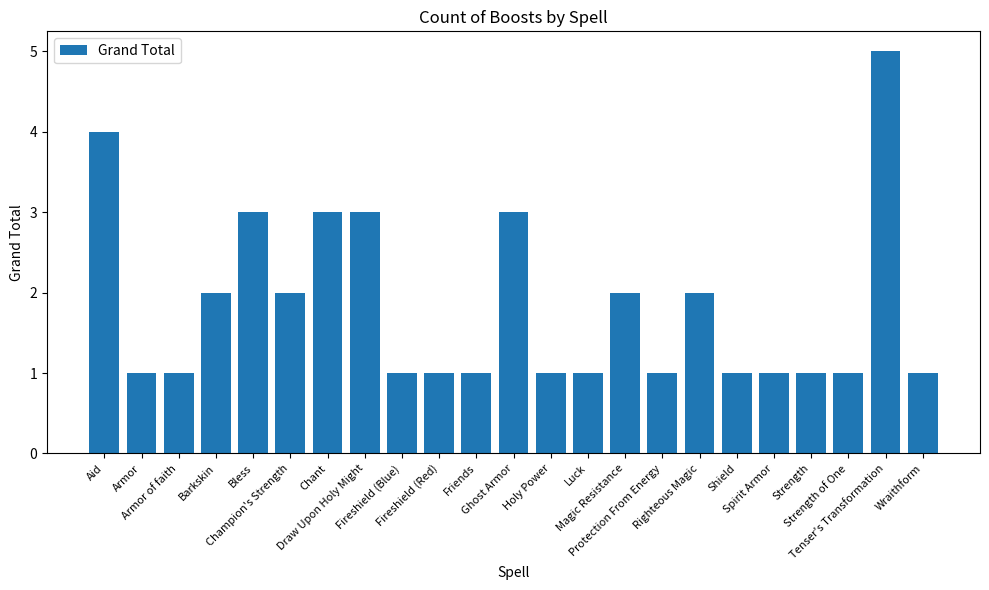

What is the maximum value shown in the chart?

5